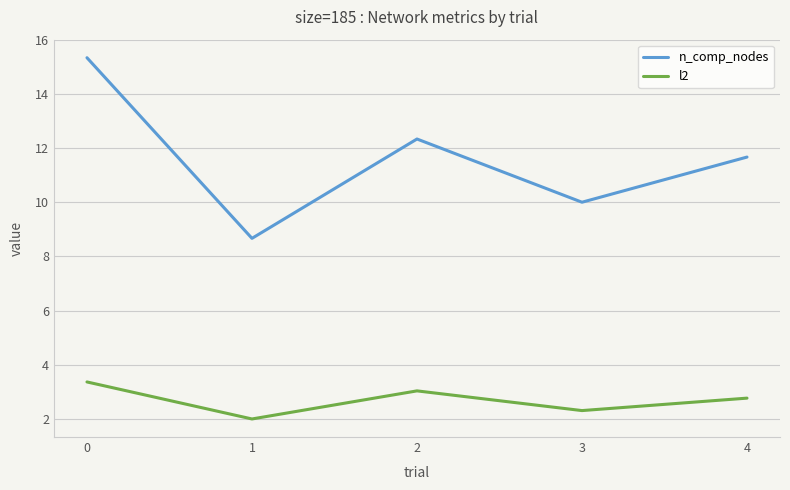

What is the spread (max minus min) of values at 3?

7.7